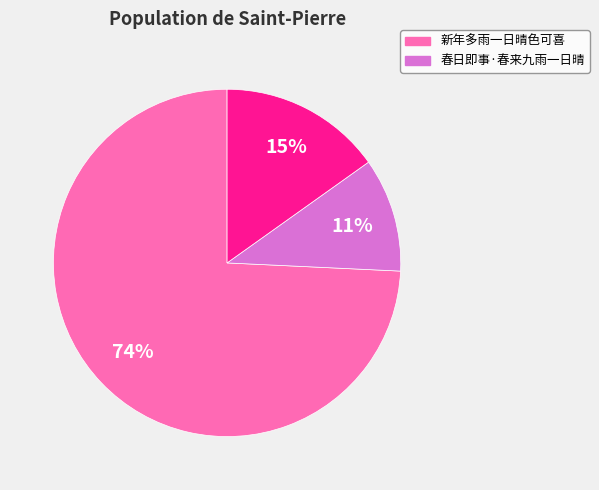

Does any single category account for the majority?

Yes